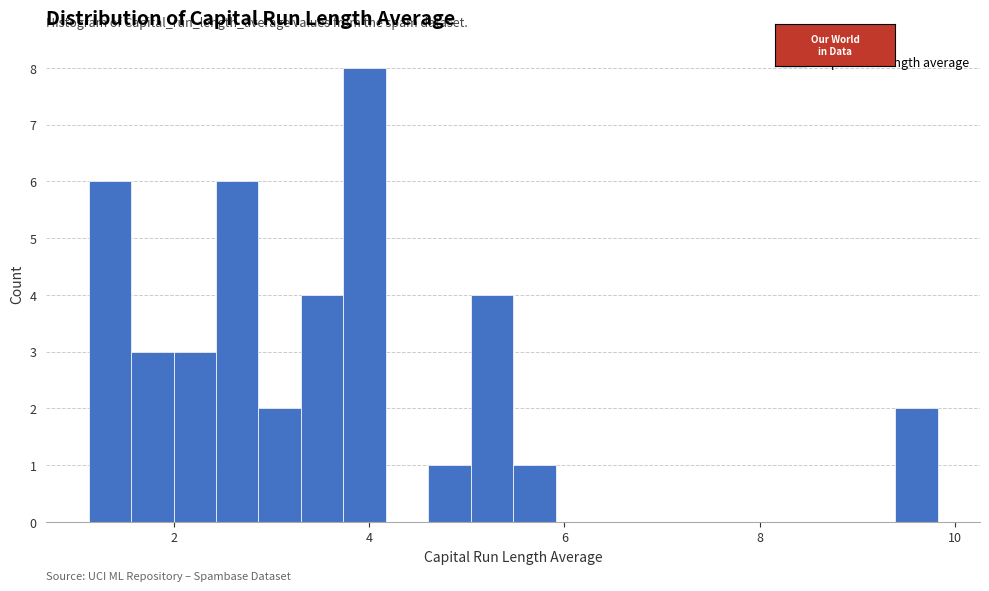

Read against the x-axis, roughly where is the centre of the tallest bar?

4.0